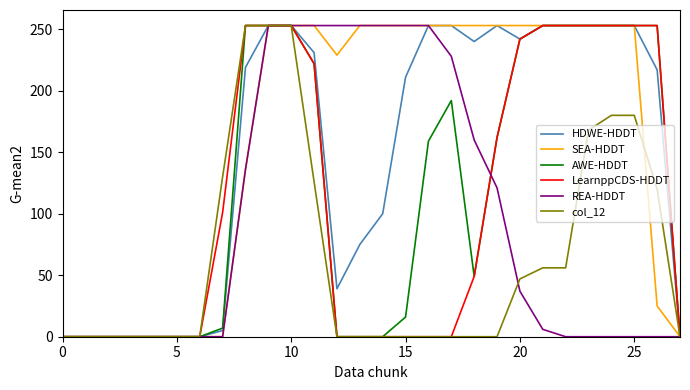

Reading left to right, transcribe all the data shown in this chart.

HDWE-HDDT: 0	0	0	0	0	0	0	5	219	253	253	231	39	75	100	211	253	253	240	253	242	253	253	253	253	253	217	0
SEA-HDDT: 0	0	0	0	0	0	0	0	136	253	253	253	229	253	253	253	253	253	253	253	253	253	253	253	253	253	25	0
AWE-HDDT: 0	0	0	0	0	0	0	7	253	253	253	222	0	0	0	16	159	192	49	162	242	253	253	253	253	253	253	0
LearnppCDS-HDDT: 0	0	0	0	0	0	0	101	253	253	253	222	0	0	0	0	0	0	49	162	242	253	253	253	253	253	253	0
REA-HDDT: 0	0	0	0	0	0	0	0	136	253	253	253	253	253	253	253	253	228	160	121	37	6	0	0	0	0	0	0
col_12: 0	0	0	0	0	0	0	130	253	253	253	126	0	0	0	0	0	0	0	0	47	56	56	168	180	180	120	0